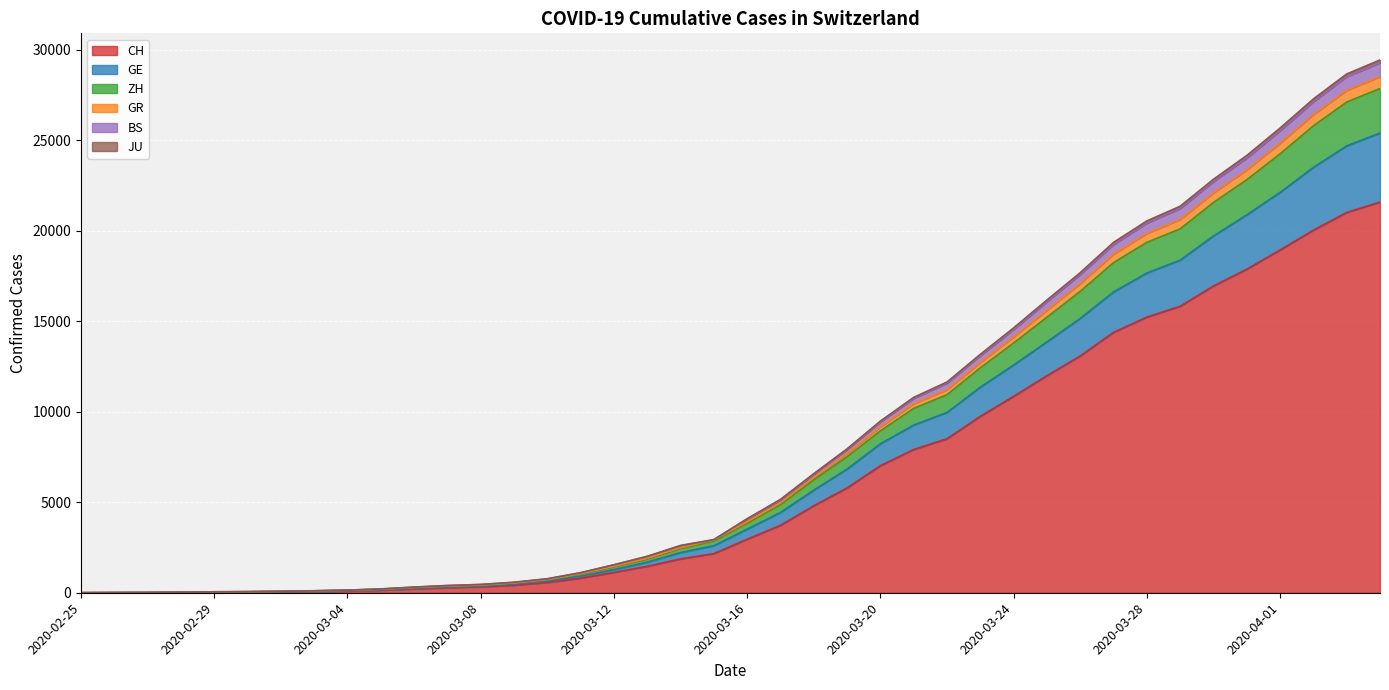

Between 2020-03-28 and 2020-03-23, which is larger?

2020-03-28